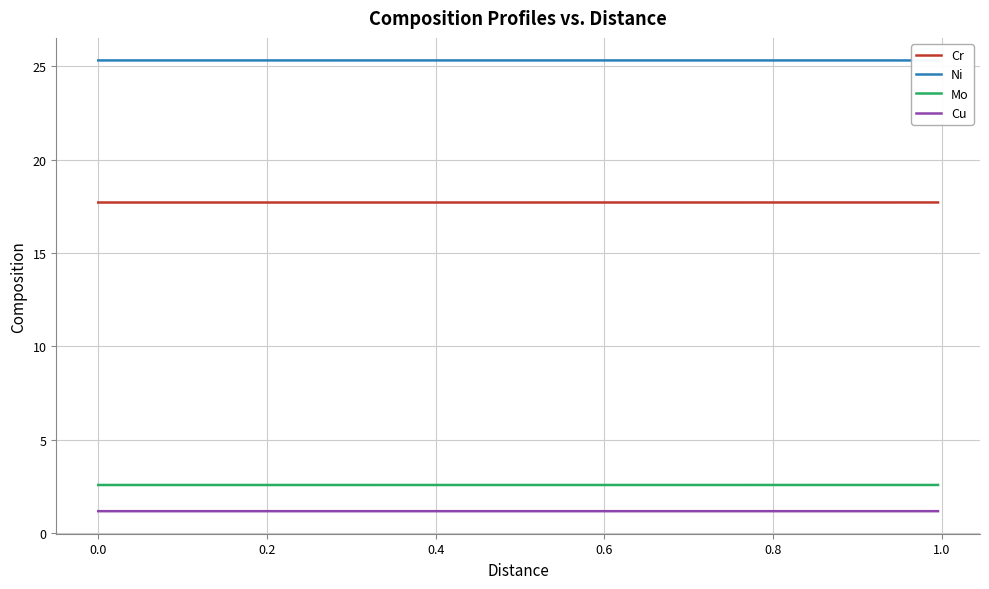

List the series in order of their peak value, lowest first.

Cu, Mo, Cr, Ni